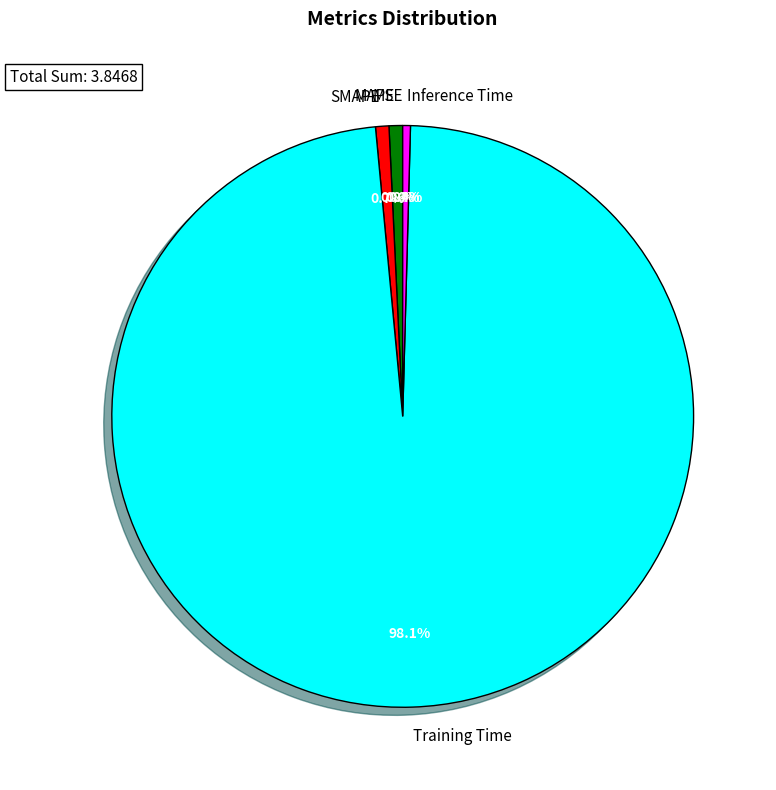

Which category has the biggest portion of the pie?

Training Time